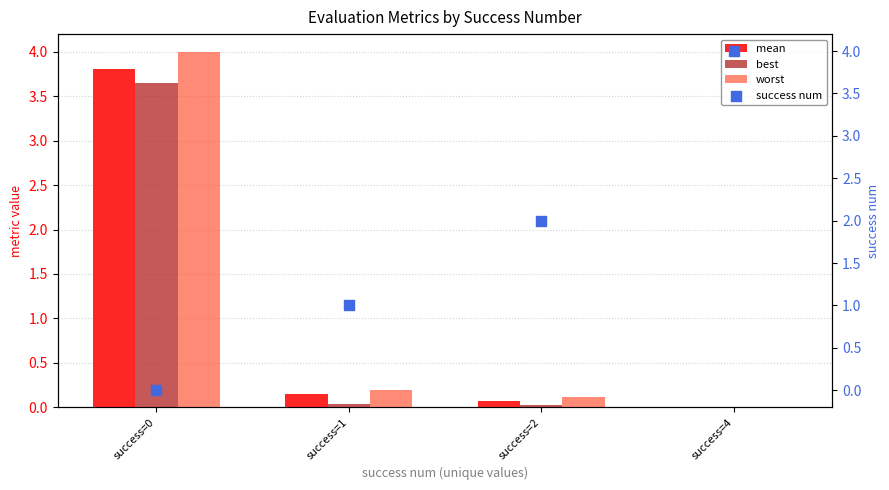

Is the value of best at success=2 greater than the value of mean at success=2?

No